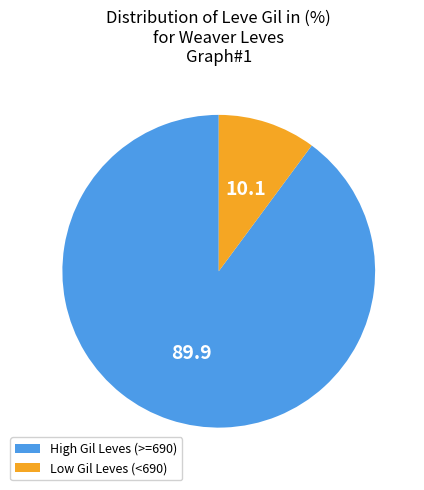

Does any single category account for the majority?

Yes